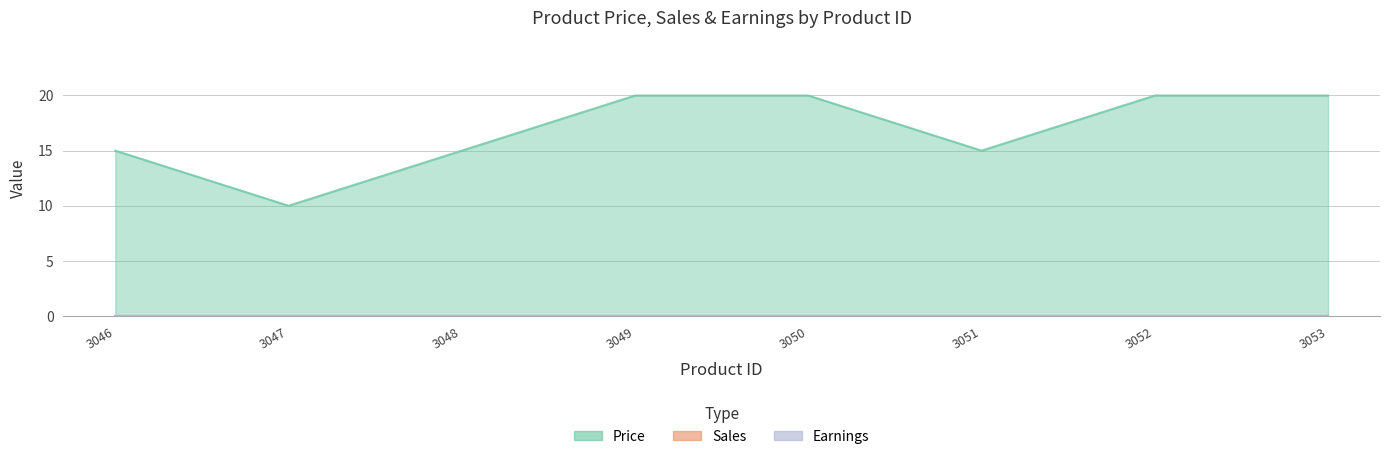

How many interior local valleys does the Price series have?

2